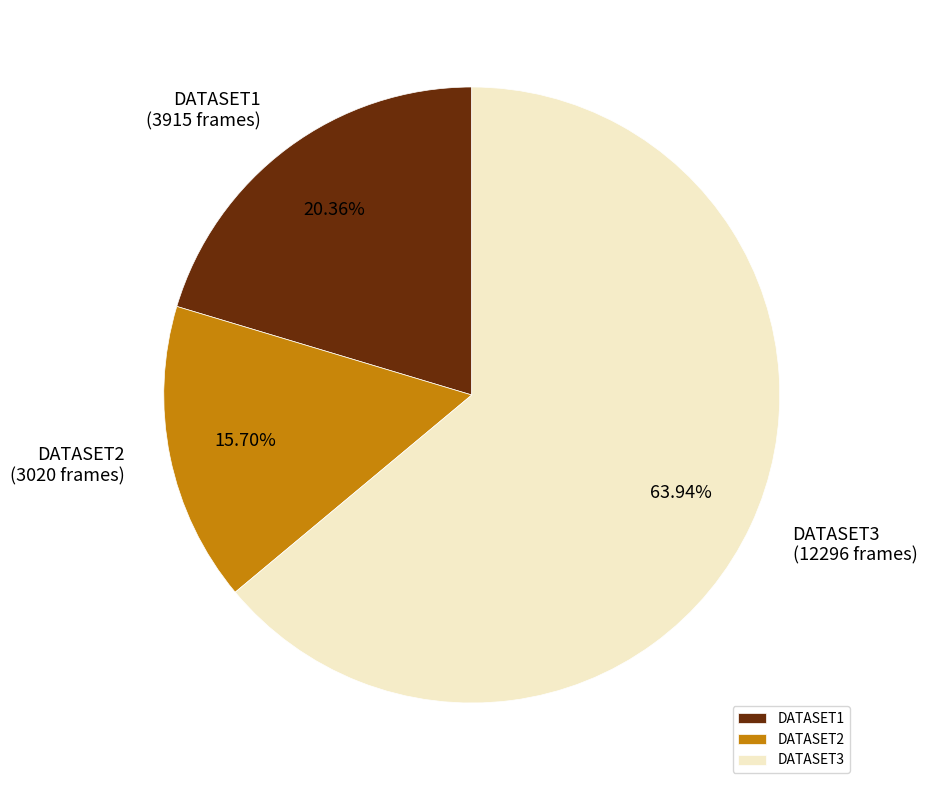

What percentage is the DATASET3 slice, to the nearest percent?

64%